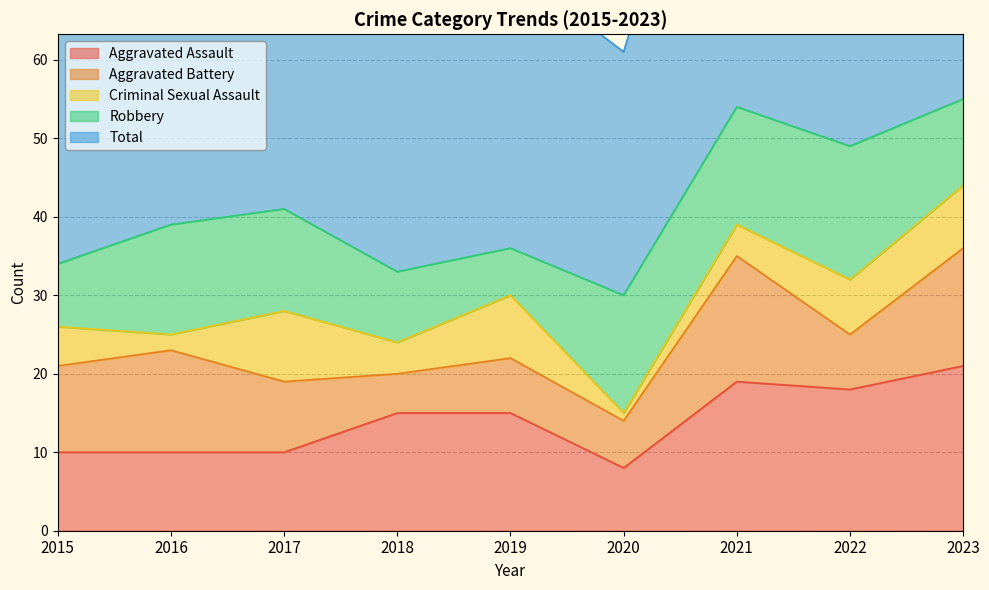

How many lines are shown in the chart?

5